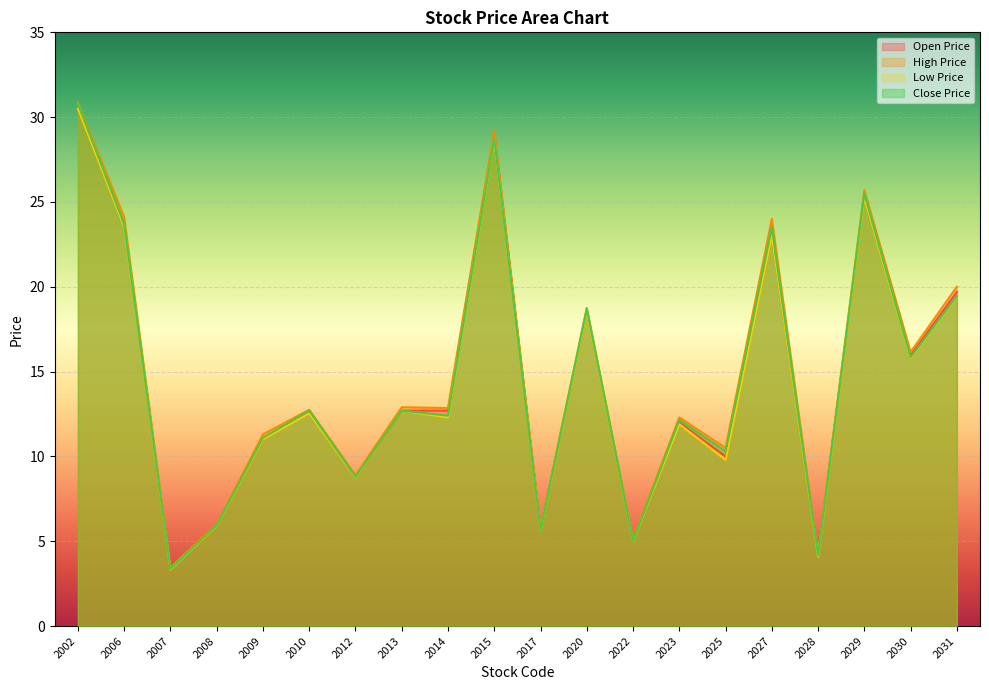

In Low Price, how many points are lower than both neighbors (excluding endpoints)?

8